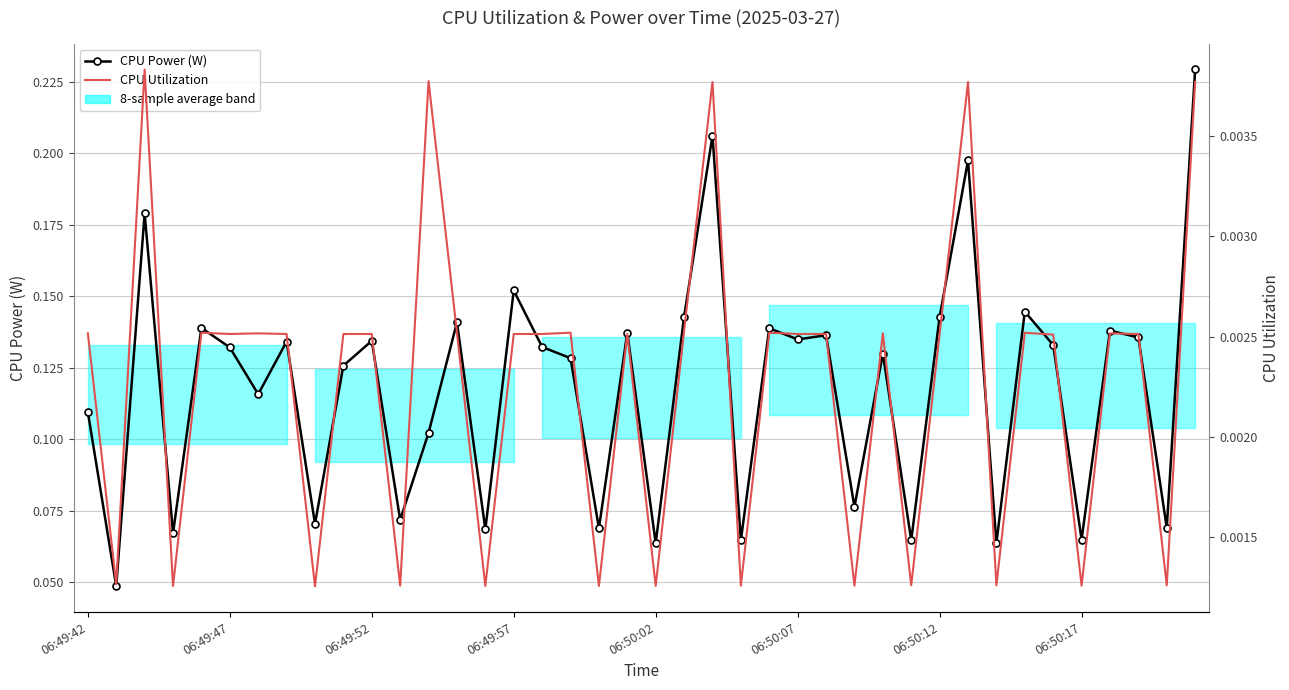

Rank the series by their maximum value, from highest to lowest.

CPU Power (W), CPU Utilization